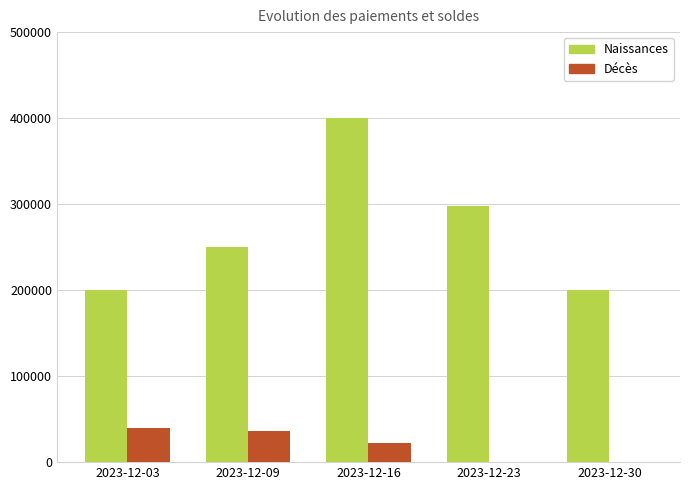

What is the highest value of the Décès series?

40000